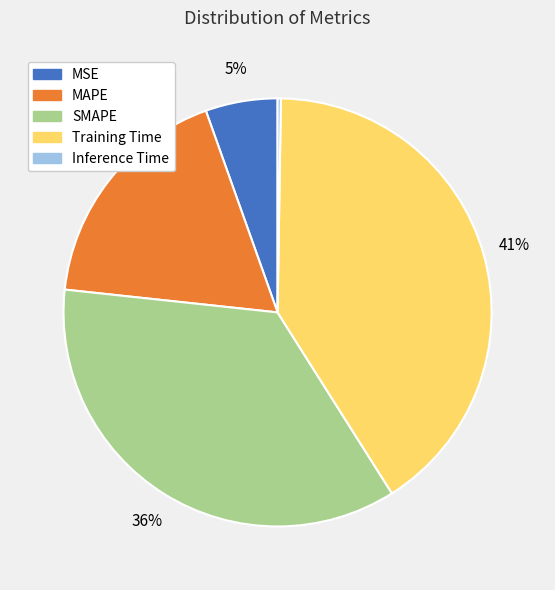

Does any single category account for the majority?

No